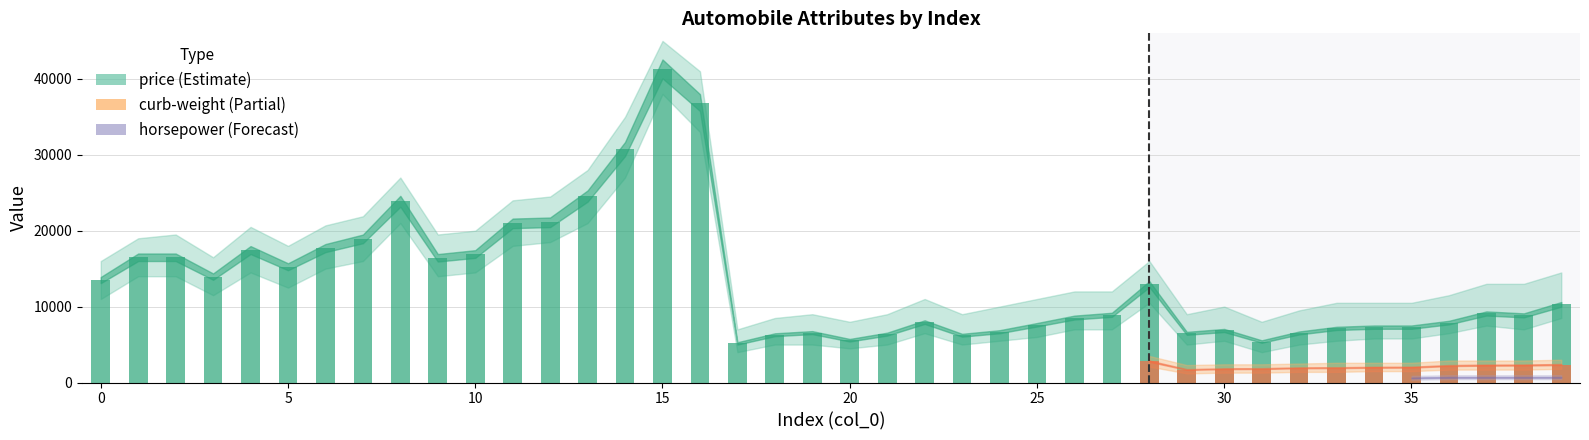

What is the value of the price bar at the 18th from the left?

5151